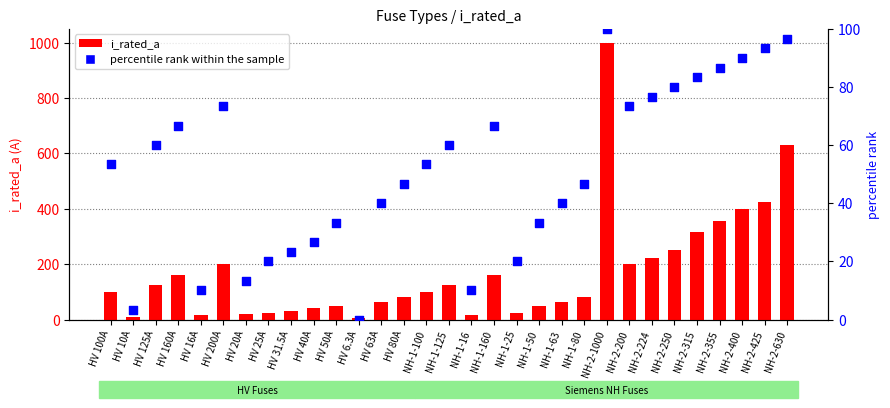

Which series contains the highest Y value?

i_rated_a